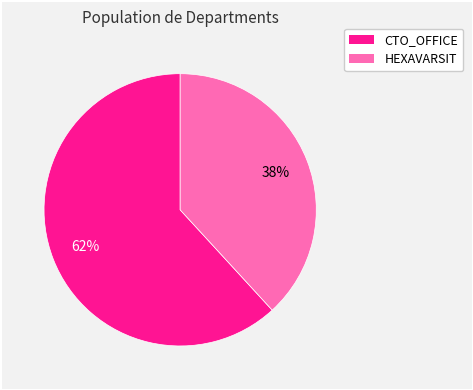

To the nearest percent, what is the average slice percentage?

50%